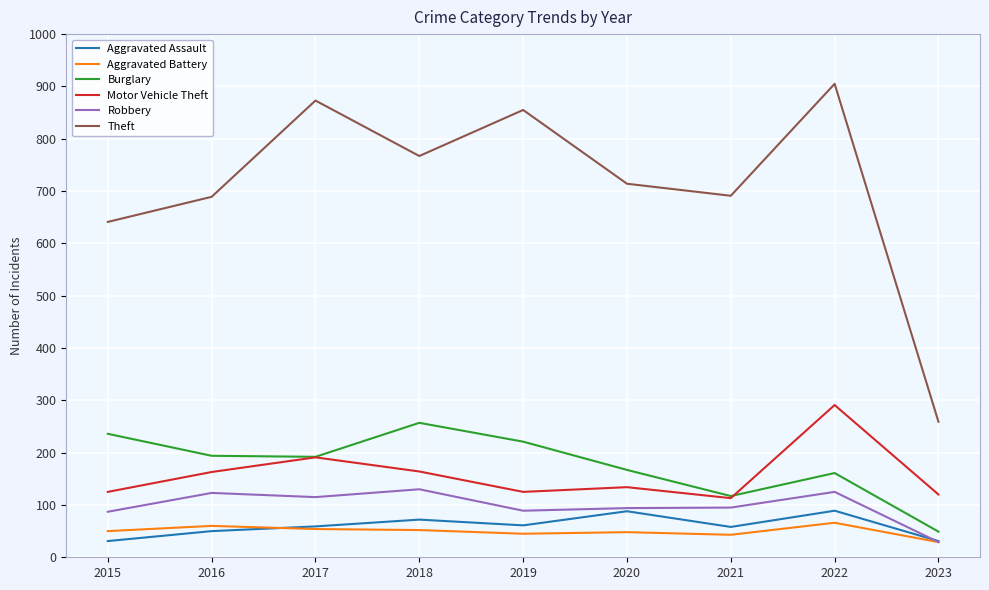

At how many categories does at least one series exceed 442?

8